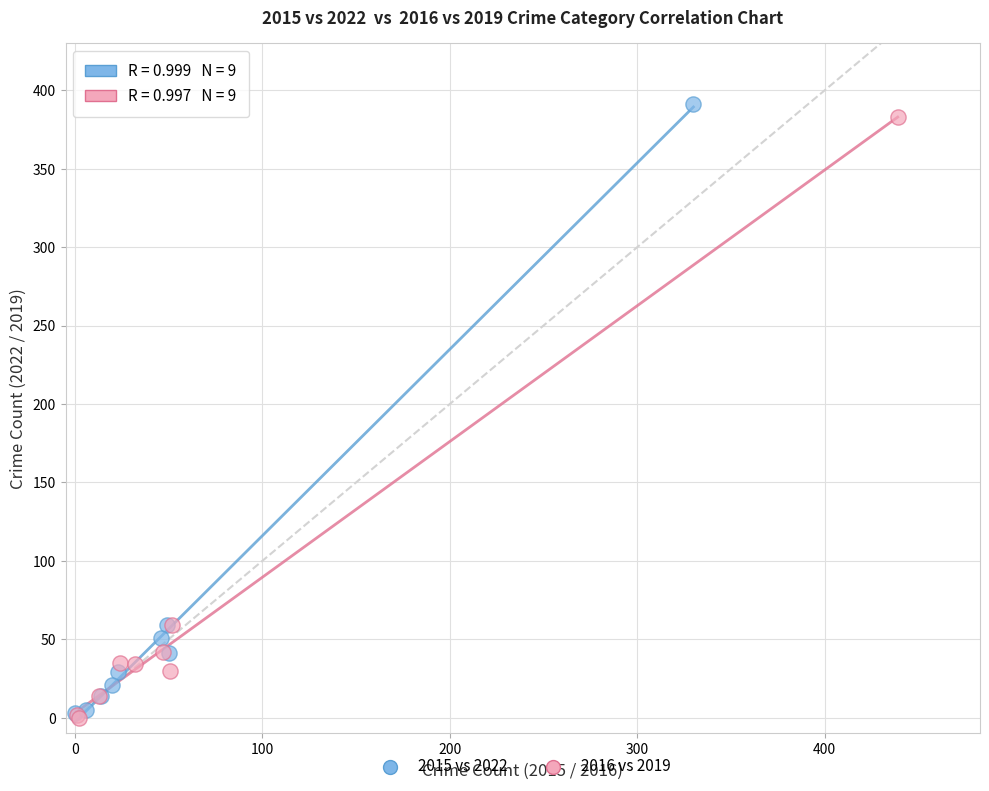

Which series contains the highest Y value?

2015 vs 2022